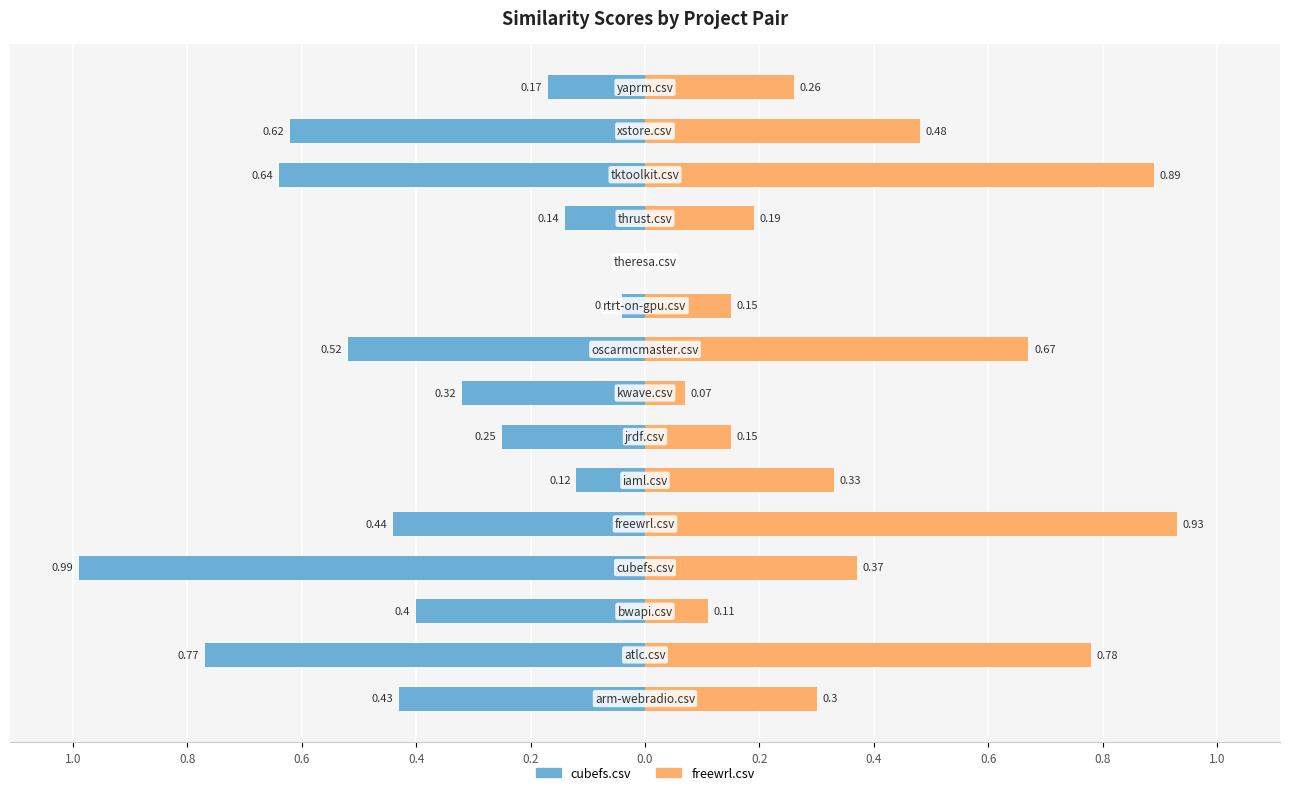

Is it true that cubefs.csv equals -0.6 at 13?

True